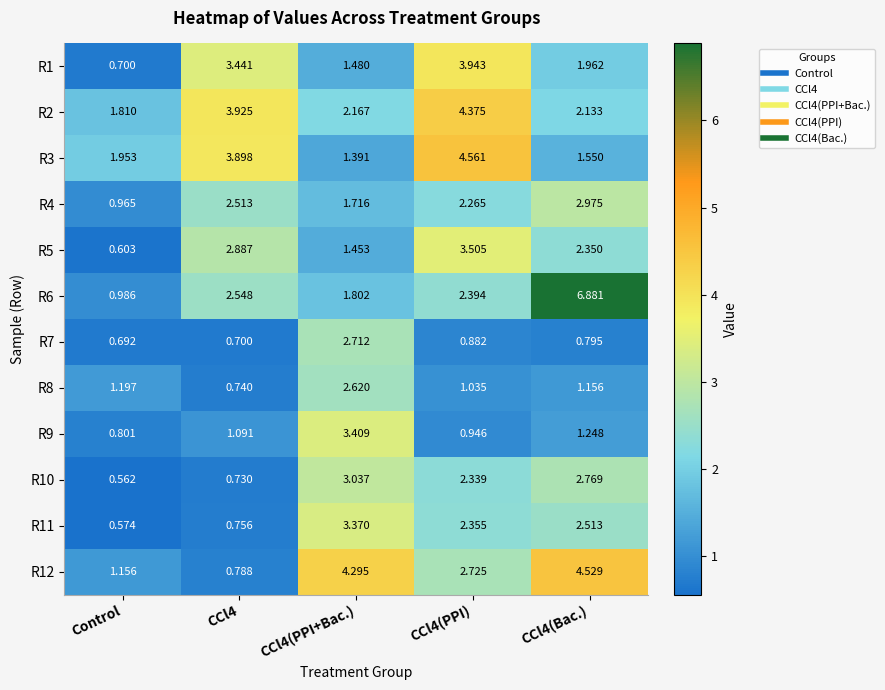

Which category has the lowest value across all series?

Control